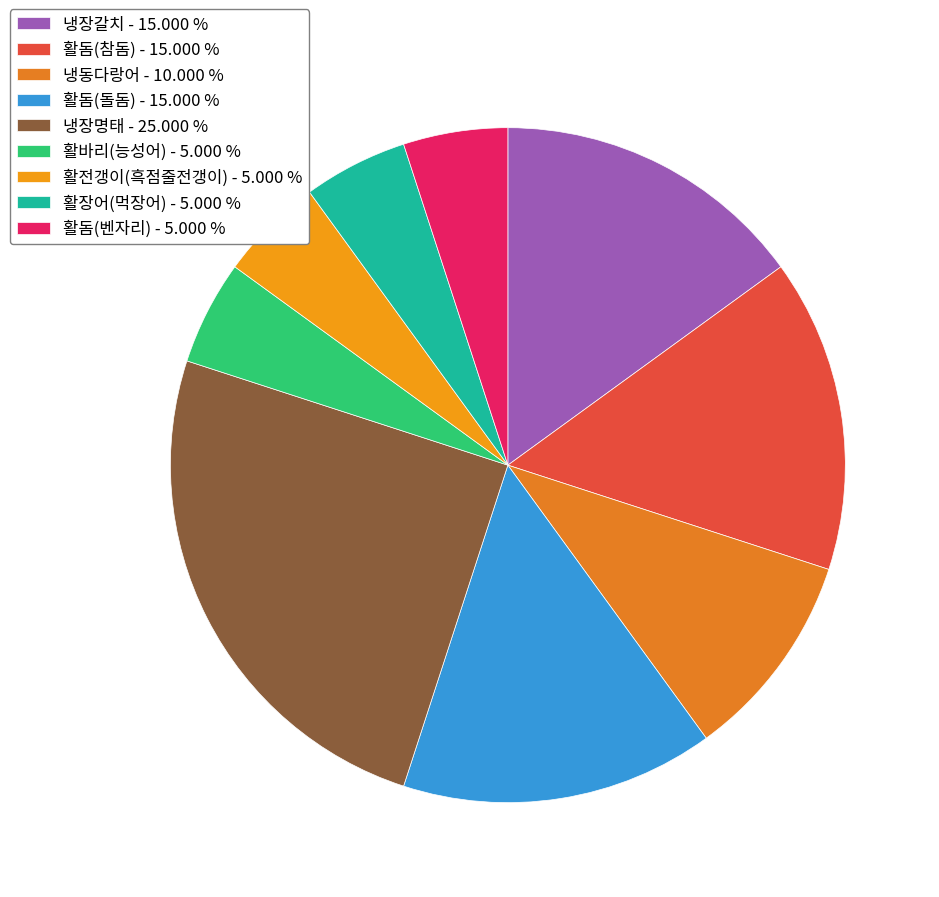

To the nearest percent, what is the average slice percentage?

11%